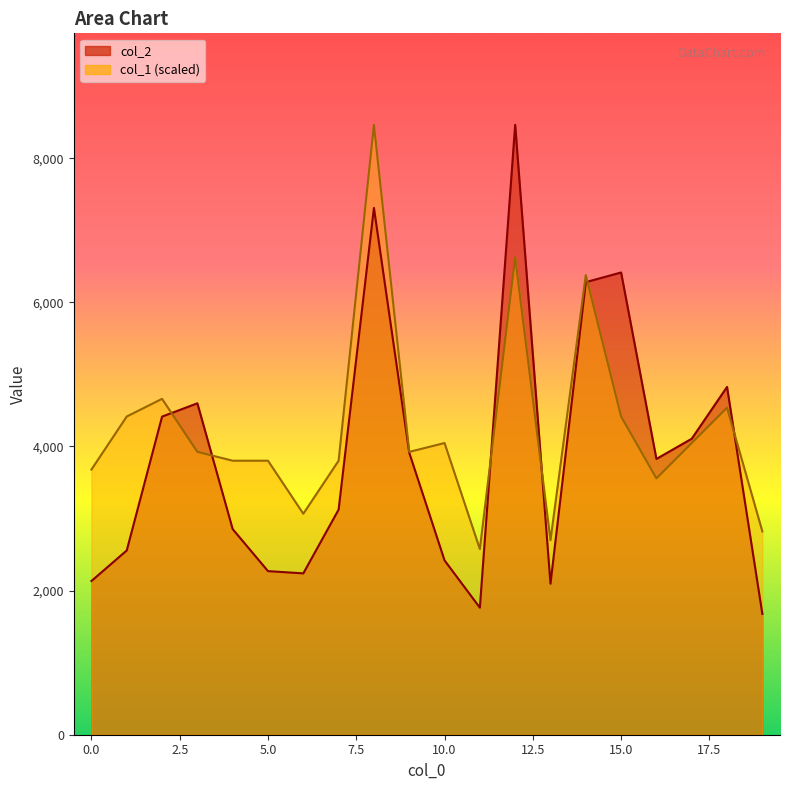

How many interior local peaks does the col_1 series have?

6